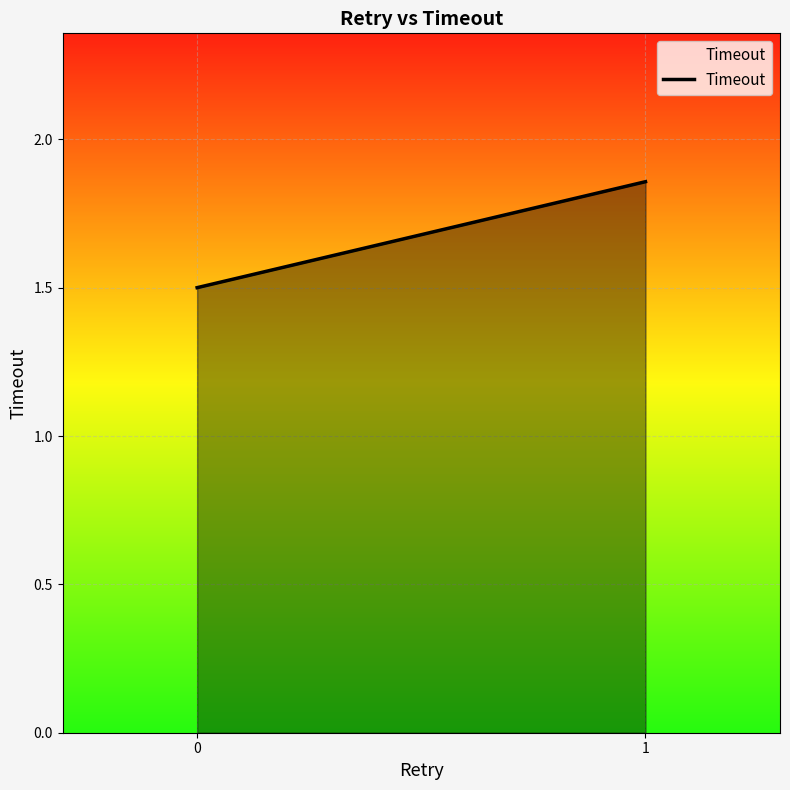

List the labels in order of value, largest first.

1, 0